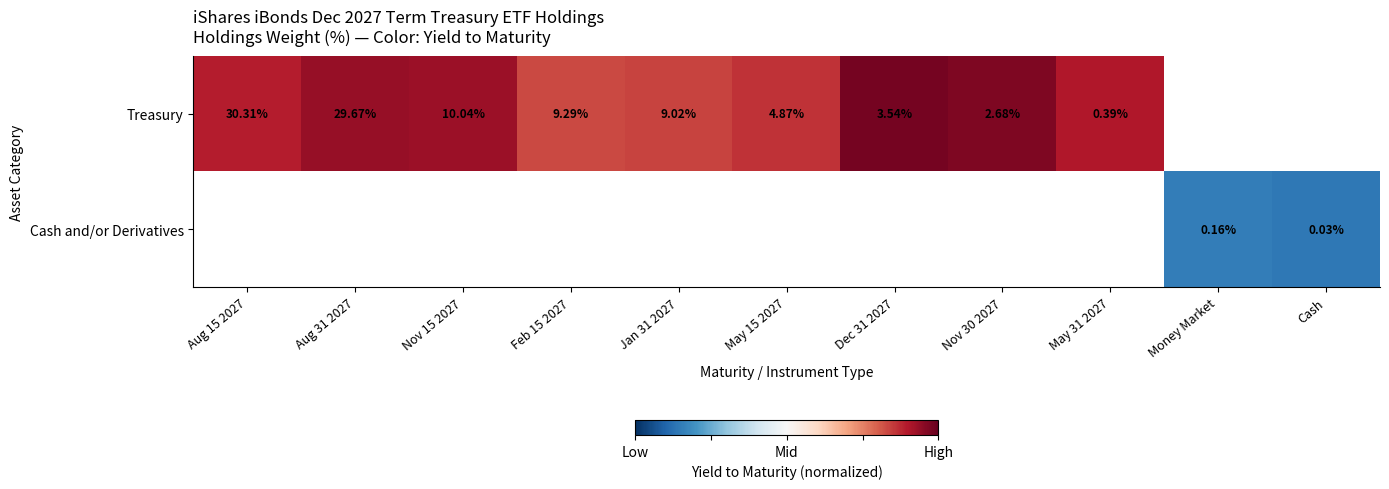

How many categories are shown in the chart?

11